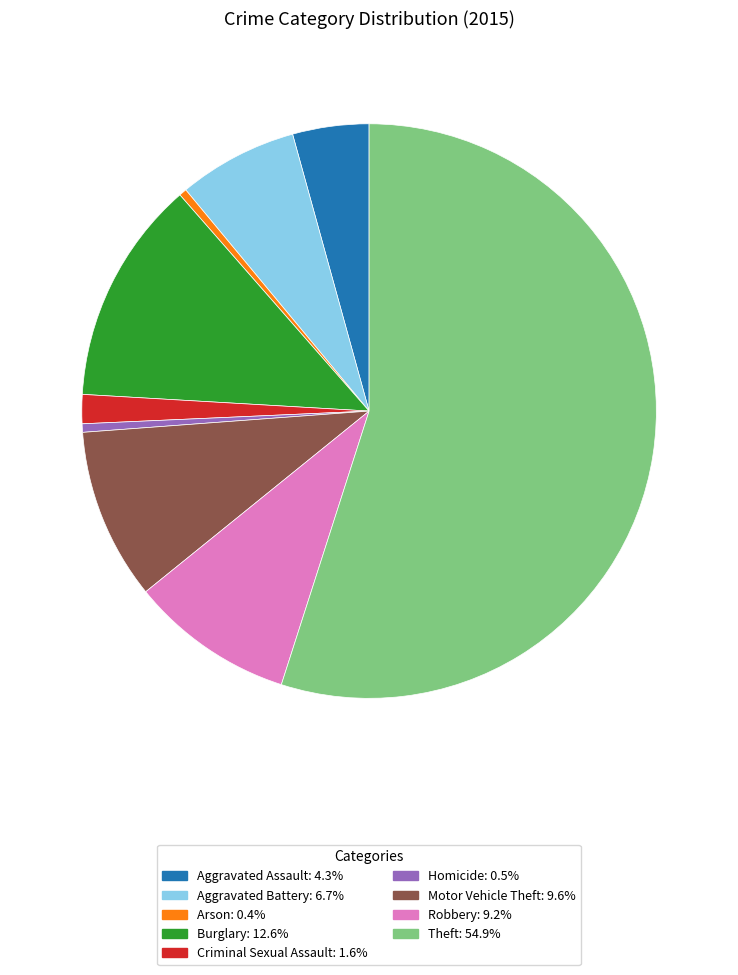

Is it true that Burglary is 8% of the pie?

False